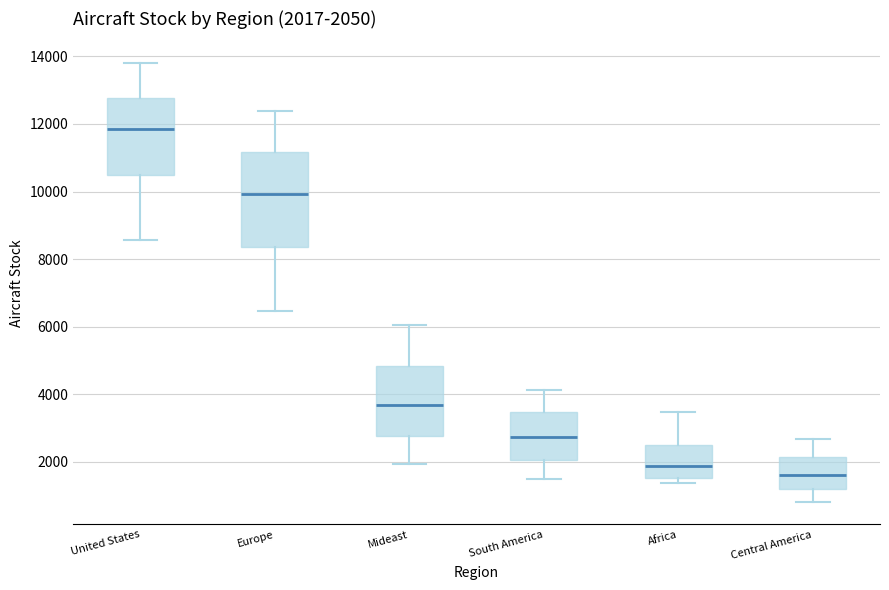

Comparing the boxes themselves (not the whiskers), which one is the tallest?

Europe